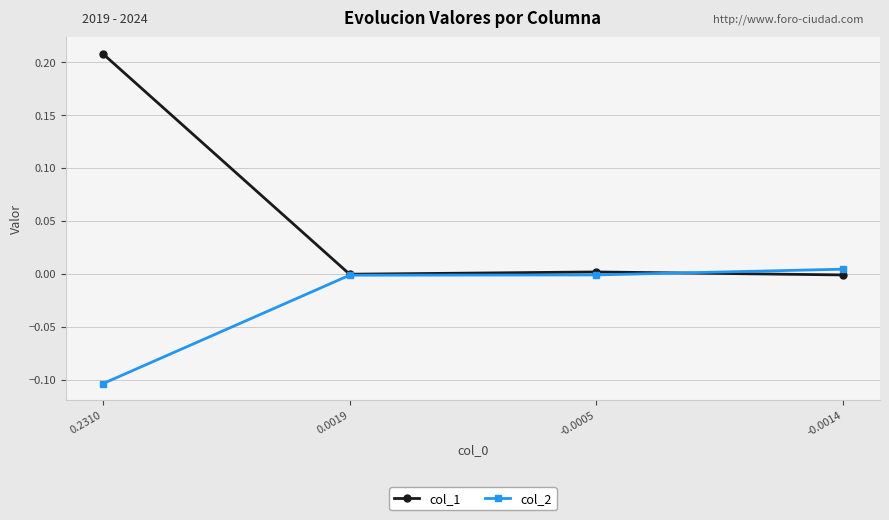

Which series has the largest total across all categories?

col_1